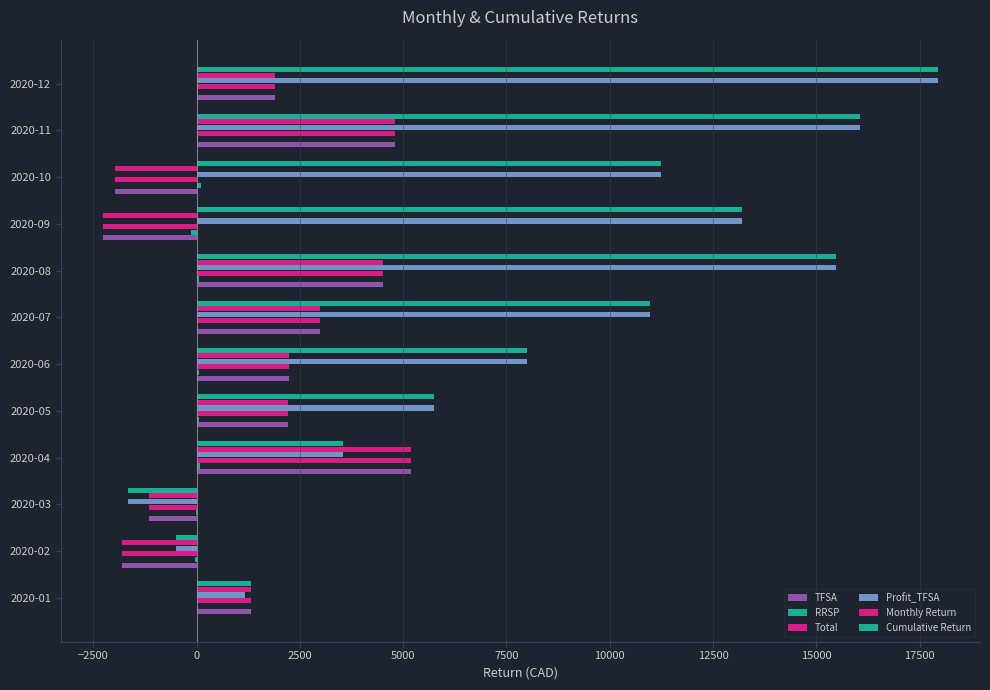

How many distinct data groups are displayed?

6